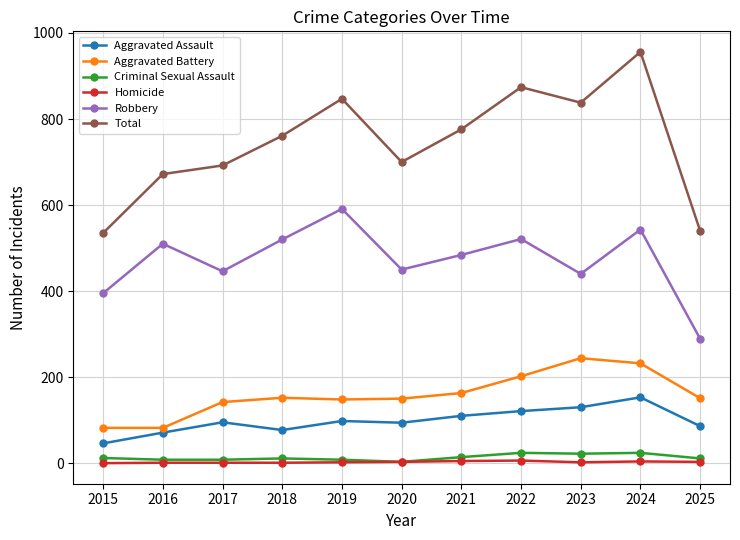

What are all the series names shown in the legend?

Aggravated Assault, Aggravated Battery, Criminal Sexual Assault, Homicide, Robbery, Total